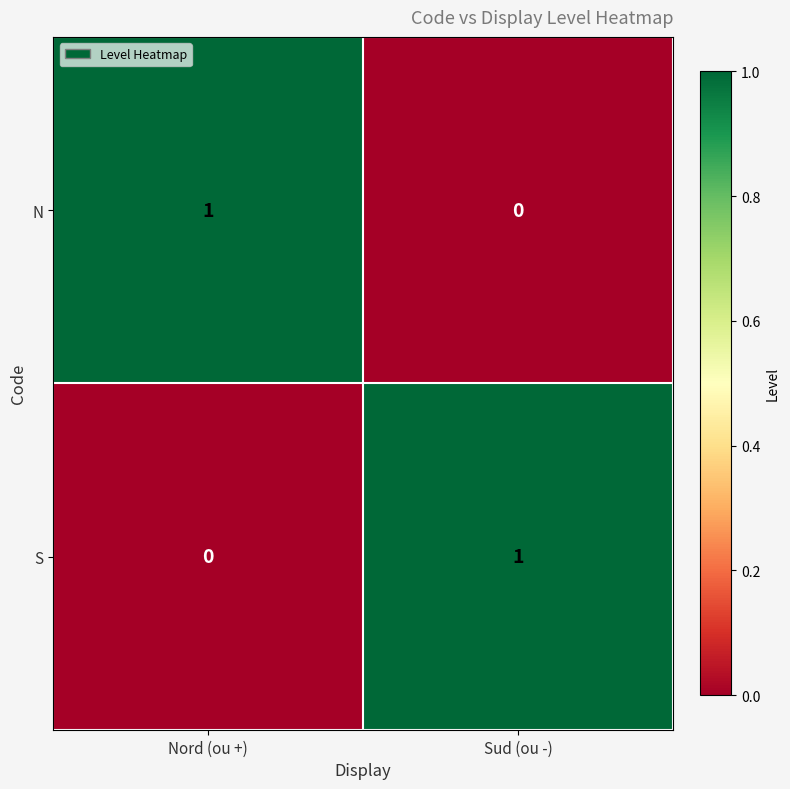

Where is S nearest to the value 0?

Nord (ou +)